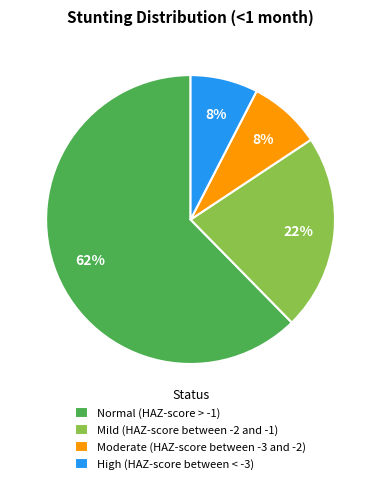

Is Normal (HAZ-score > -1) the majority of the pie?

Yes